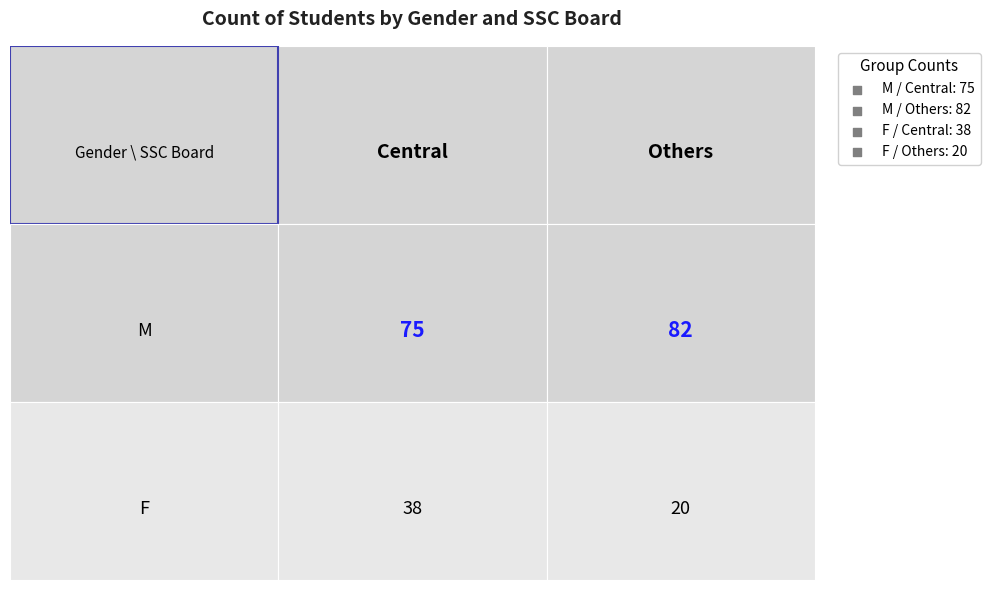

The chart shows a value of 20 at F_Others. True or false?

True